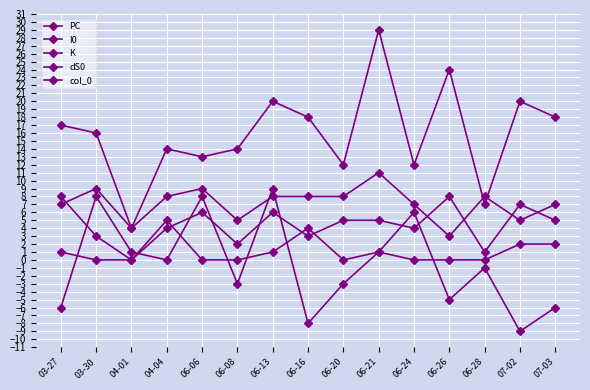

How many data points in I0 are less than 8?

7